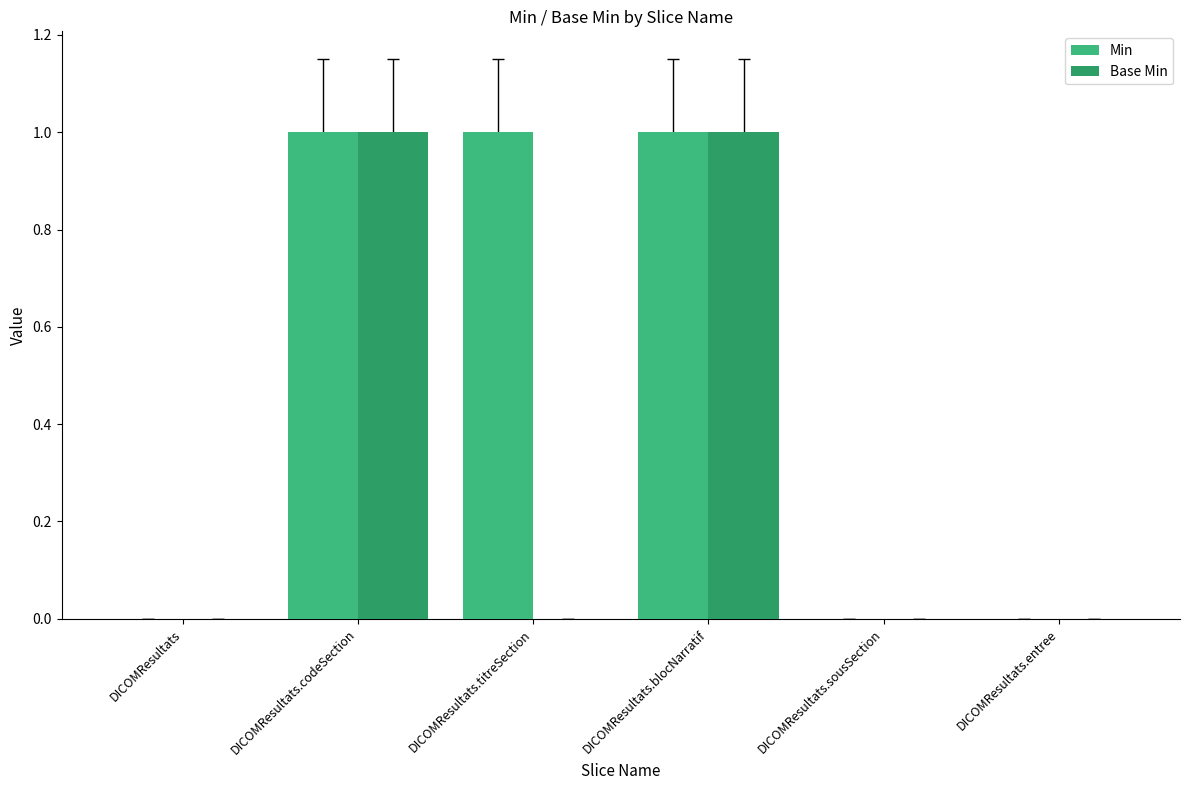

How many Min values are between 0 and 1?

6